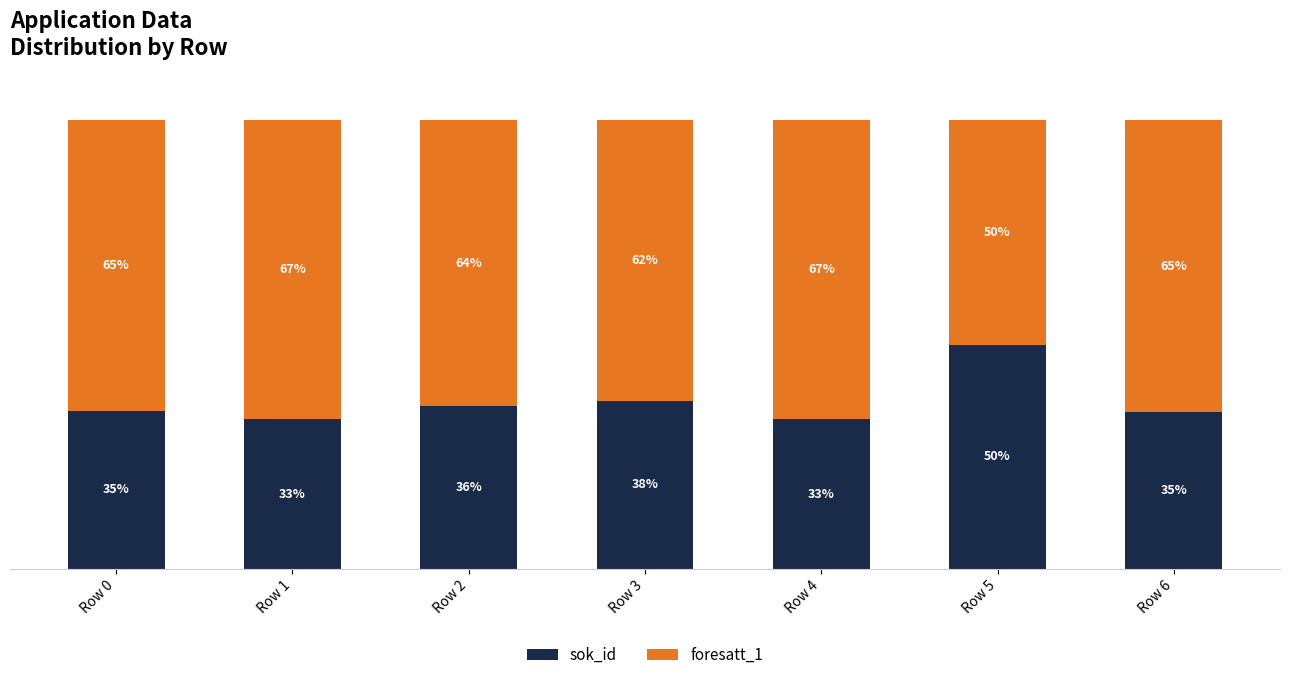

Where is sok_id nearest to the value 41?

Row 3